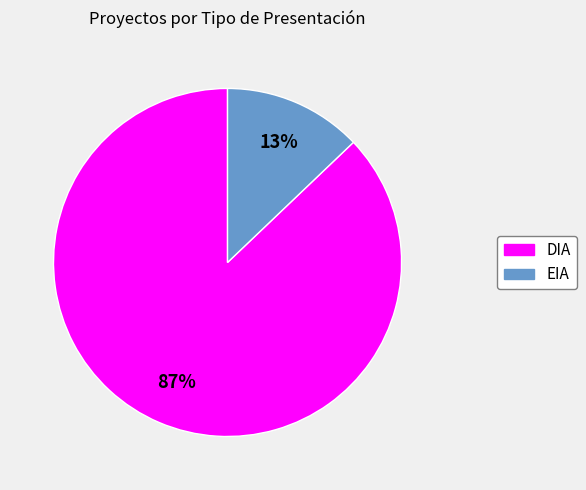

Which has a higher value, EIA or DIA?

DIA